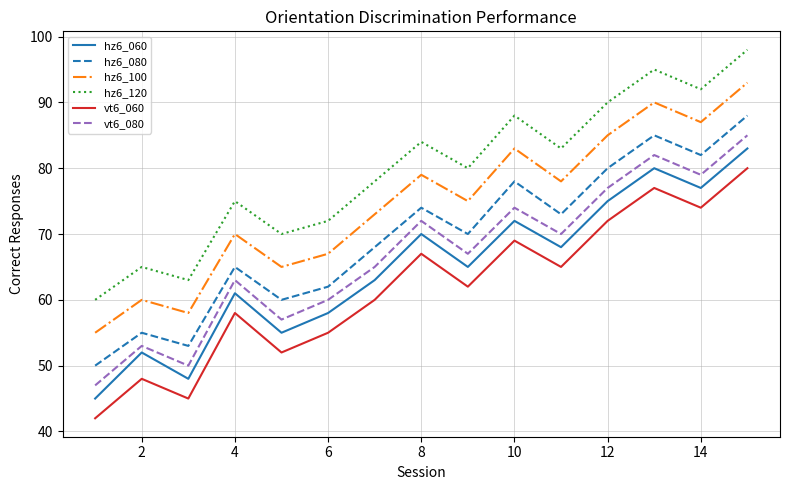

What is the maximum value shown in the chart?

98